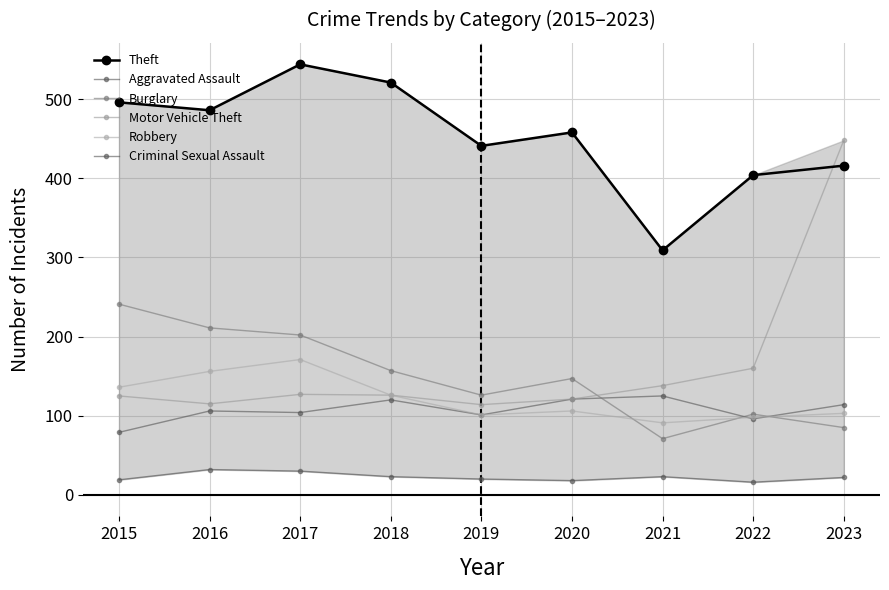

At how many categories does at least one series exceed 182?

9